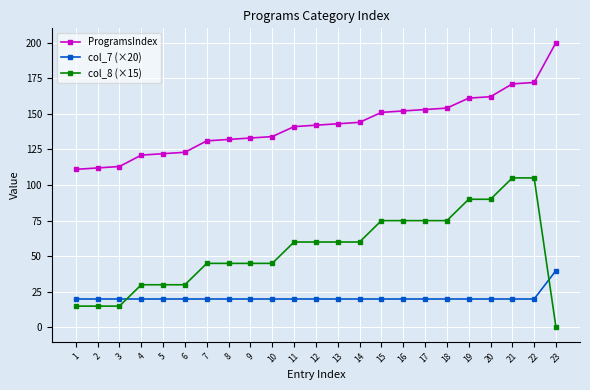

Is it true that col_8 (×15) equals 105 at 21?

True